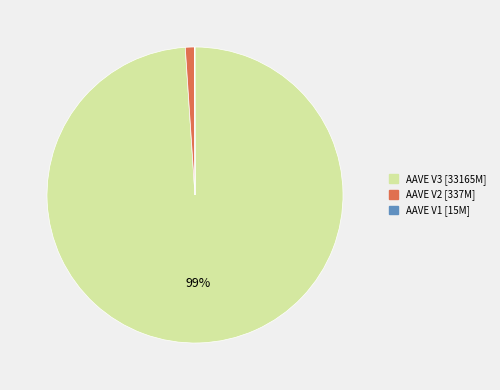

What is the largest slice in the pie chart?

AAVE V3